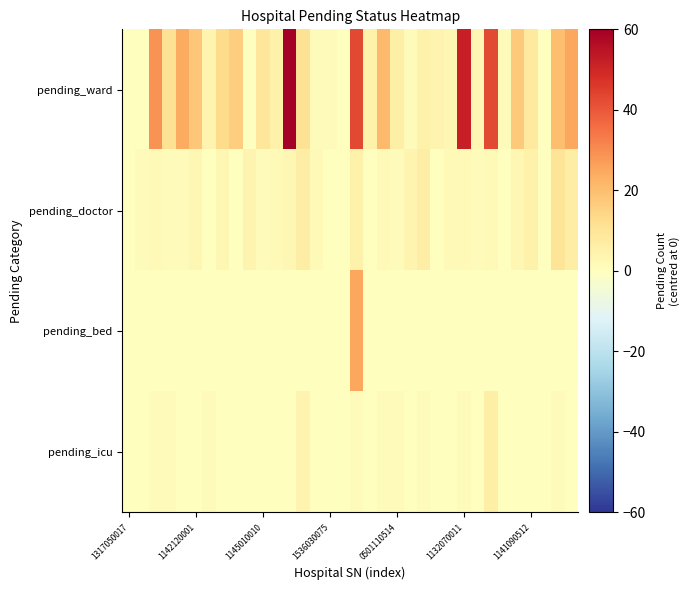

Reading left to right, extract all data points from this chart.

pending_ward: 0	0	29	11	24	18	4	13	16	0	9	5	60	11	1	1	0	43	5	21	6	1	5	4	3	52	3	43	1	17	8	0	20	25
pending_doctor: 0	1	2	1	1	3	0	3	0	4	1	2	3	7	2	0	0	5	0	2	1	4	7	0	2	2	1	2	0	3	5	0	10	7
pending_bed: 0	0	0	0	0	0	0	0	0	0	0	0	0	0	0	0	0	25	0	0	0	0	0	0	0	0	0	0	0	0	0	0	0	0
pending_icu: 0	0	1	1	0	0	1	0	0	0	0	0	0	4	0	0	0	1	0	1	1	0	1	0	0	1	0	6	0	0	0	0	1	0